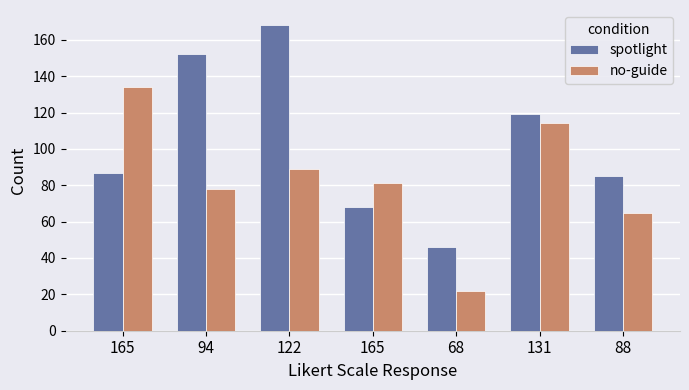

True or false: no-guide has a value of 35 at 68.

False